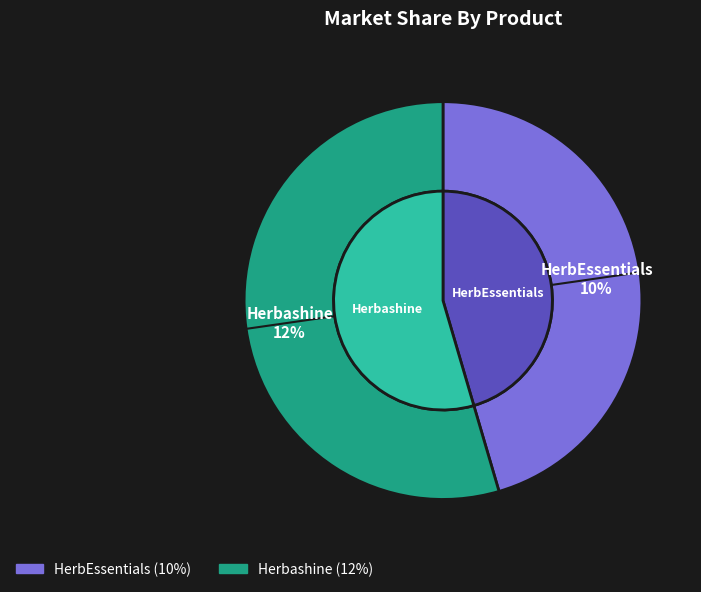

Is it true that HerbEssentials is 58% of the pie?

False